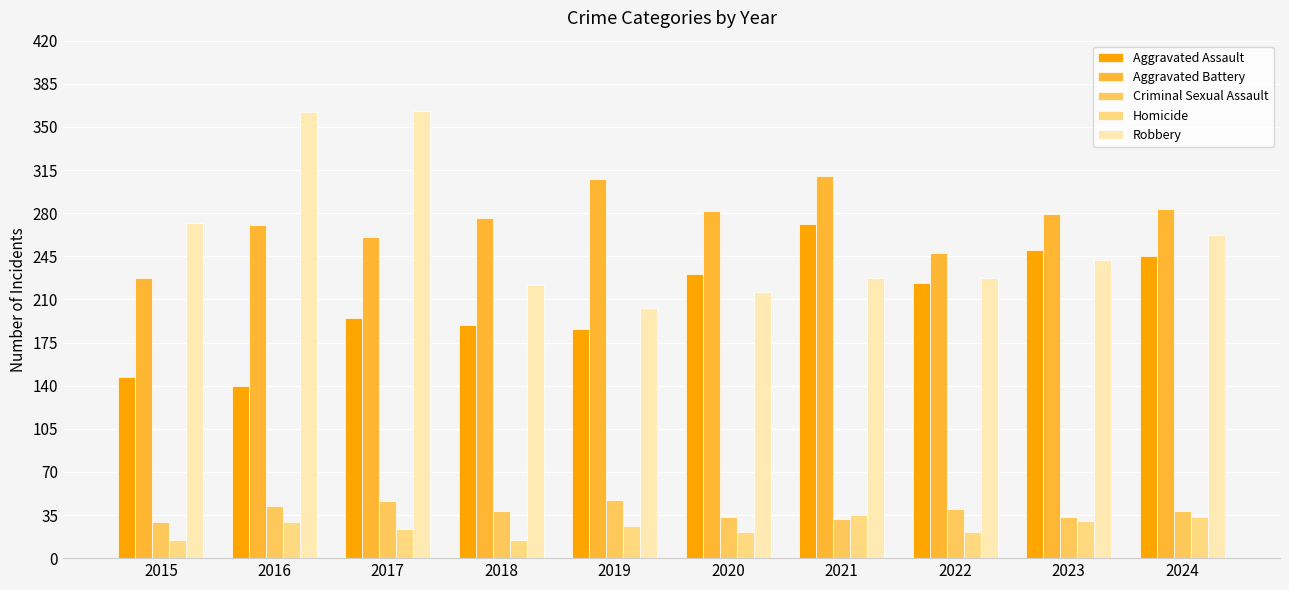

What is the value of the Robbery bar at the 8th from the left?

227